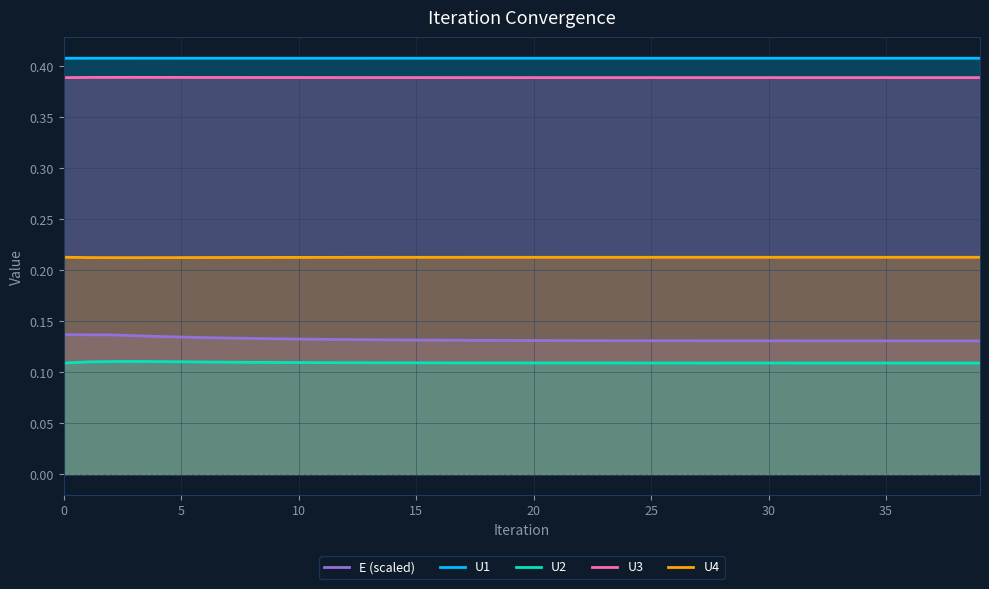

In U4, how many points are lower than both neighbors (excluding endpoints)?

1